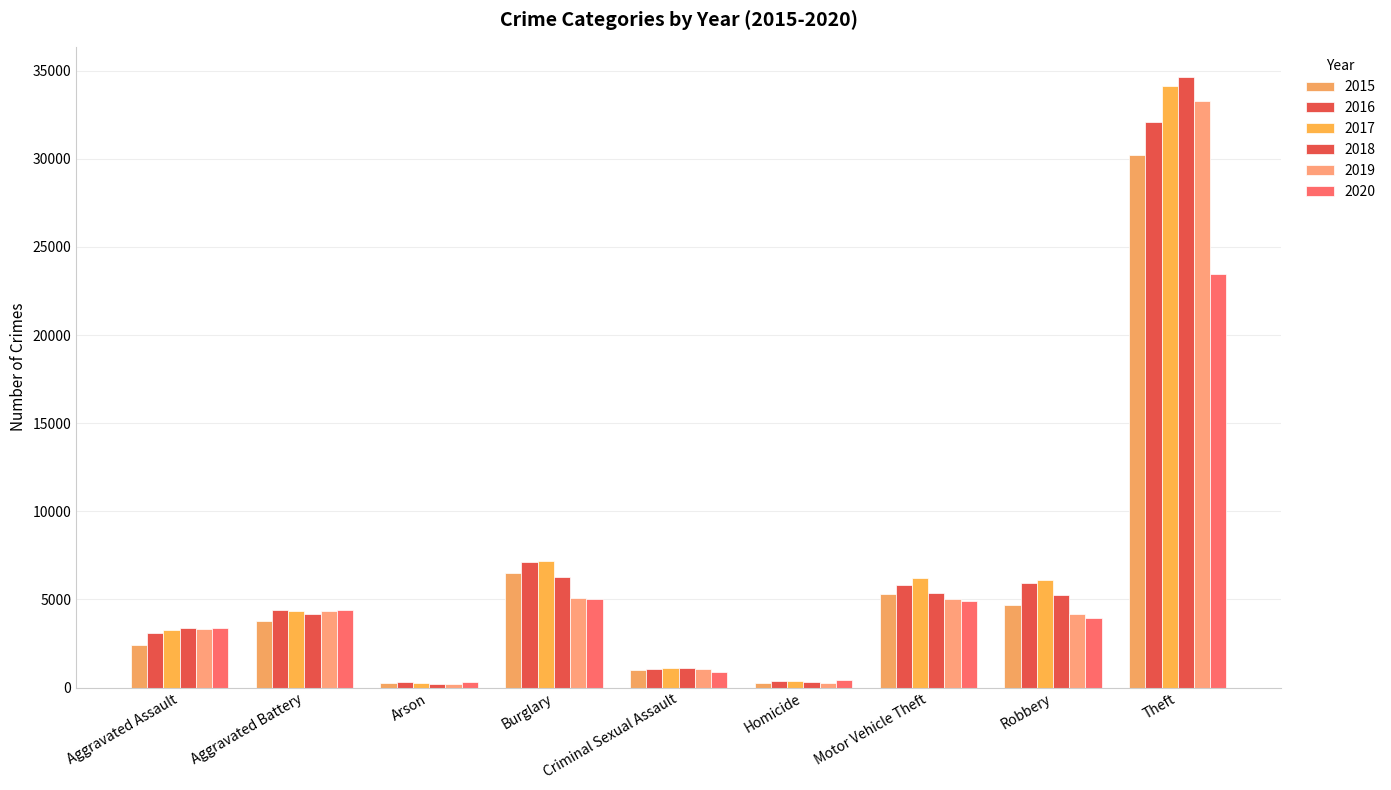

What is the sum of the 2020 values at Aggravated Battery and Homicide?

4854